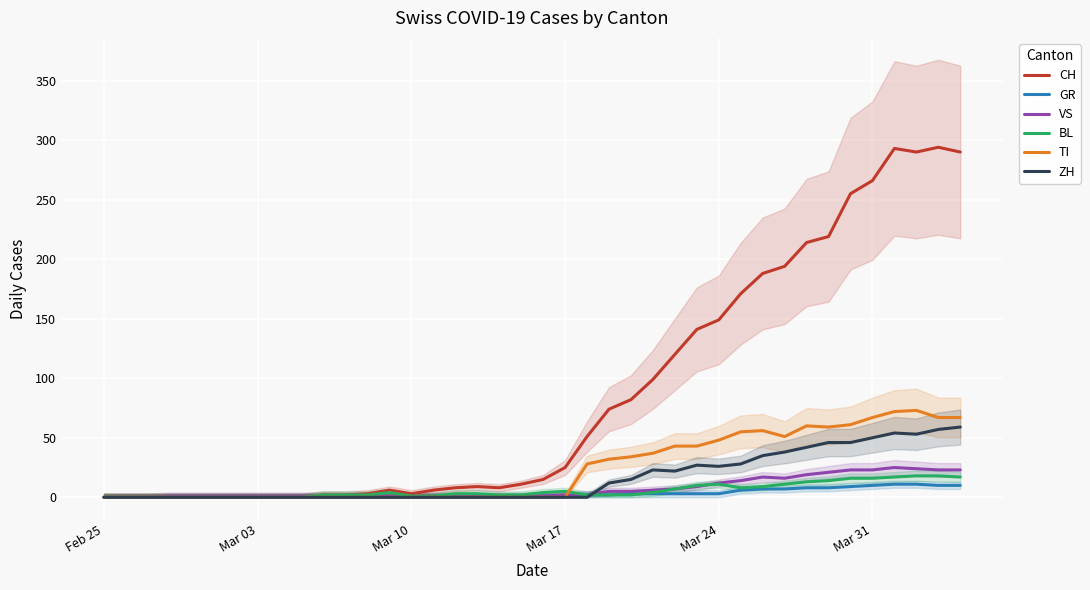

True or false: TI and GR intersect in this chart.

True